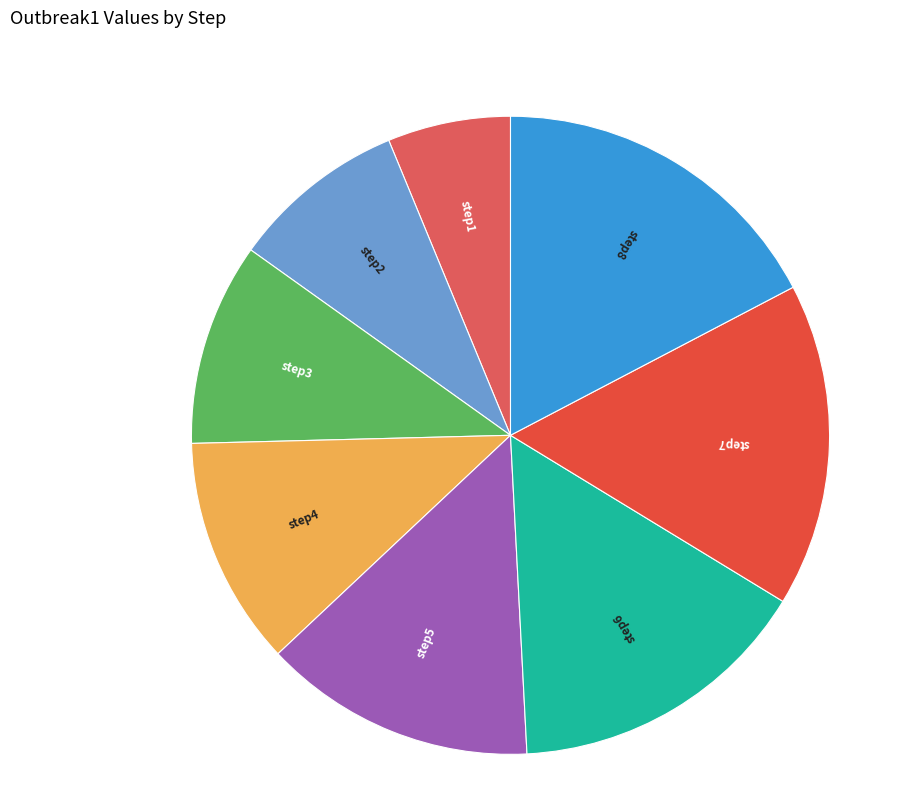

Which slice is the smallest?

step1